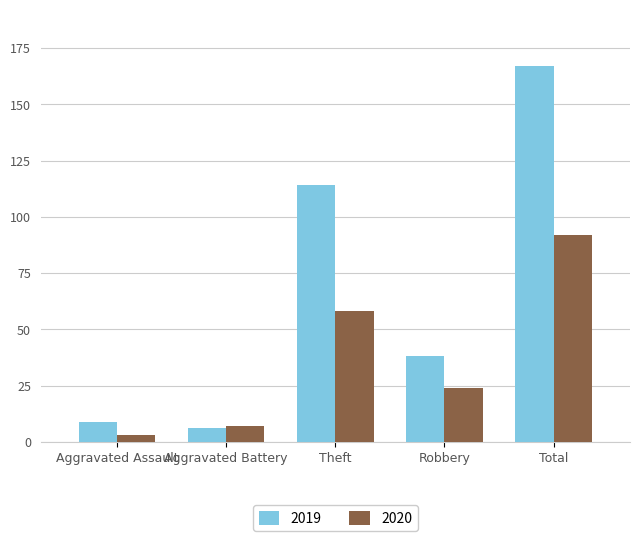

Which series has the widest spread of values?

2019